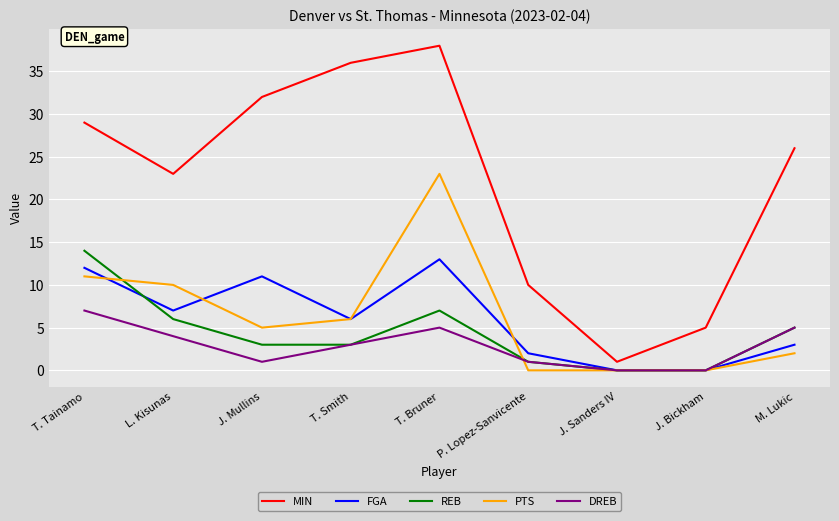

Which category has the highest value in the PTS series?

T. Bruner